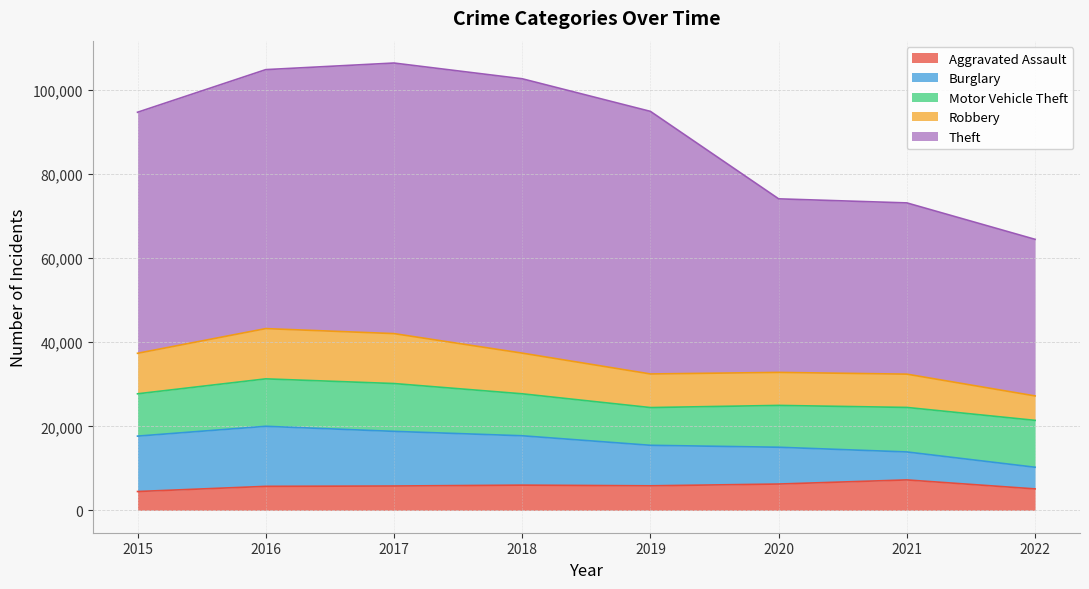

How many lines are shown in the chart?

5